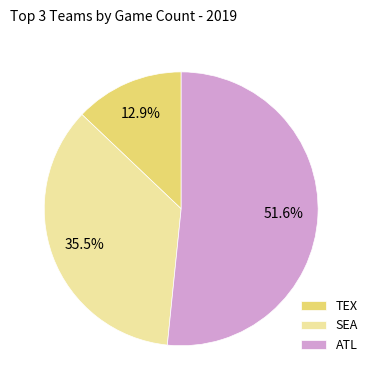

Rank the categories by value from lowest to highest.

TEX, SEA, ATL